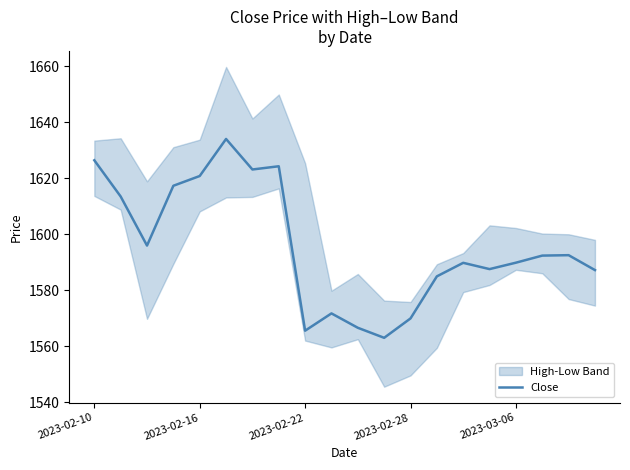

What is the average value?

1595.8